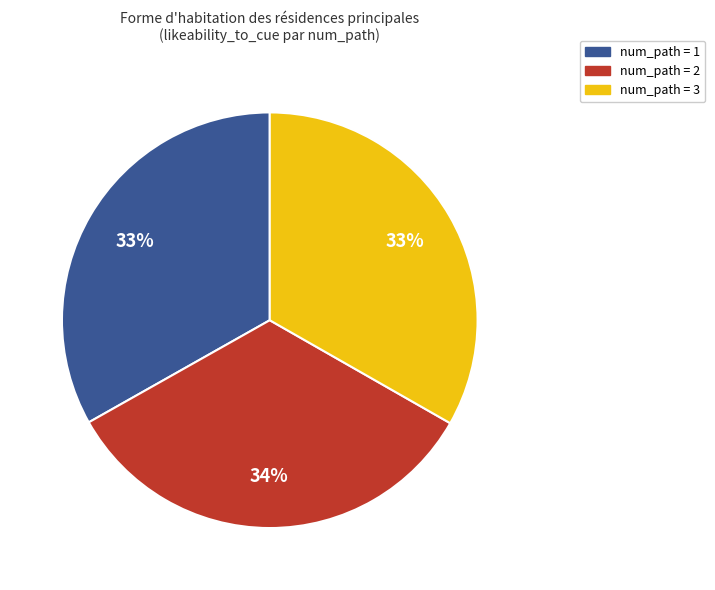

Is it true that num_path = 1 is 25% of the pie?

False